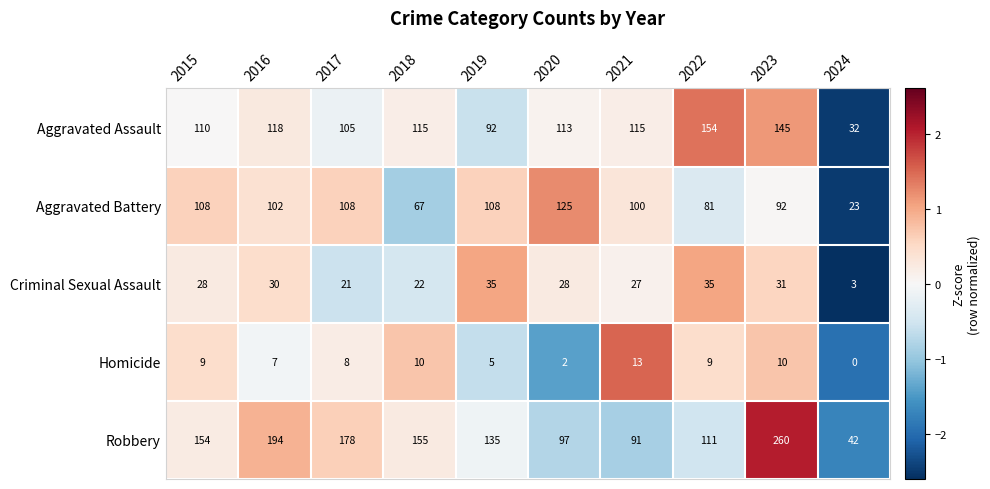

At which category is the sum across all series the highest?

2023